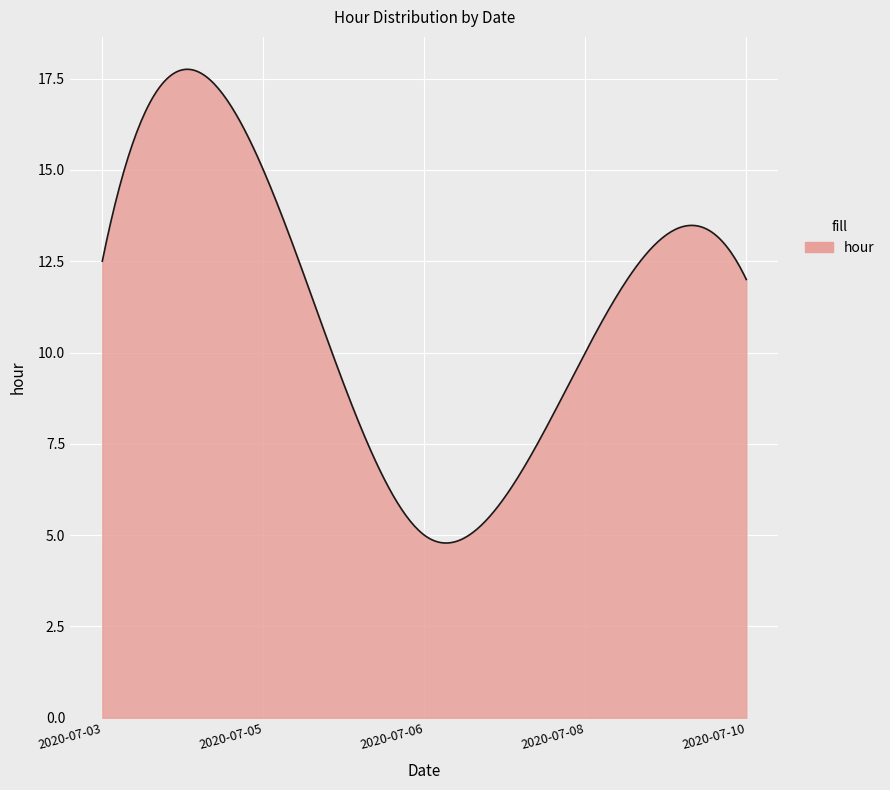

What is the minimum value shown in the chart?

4.8